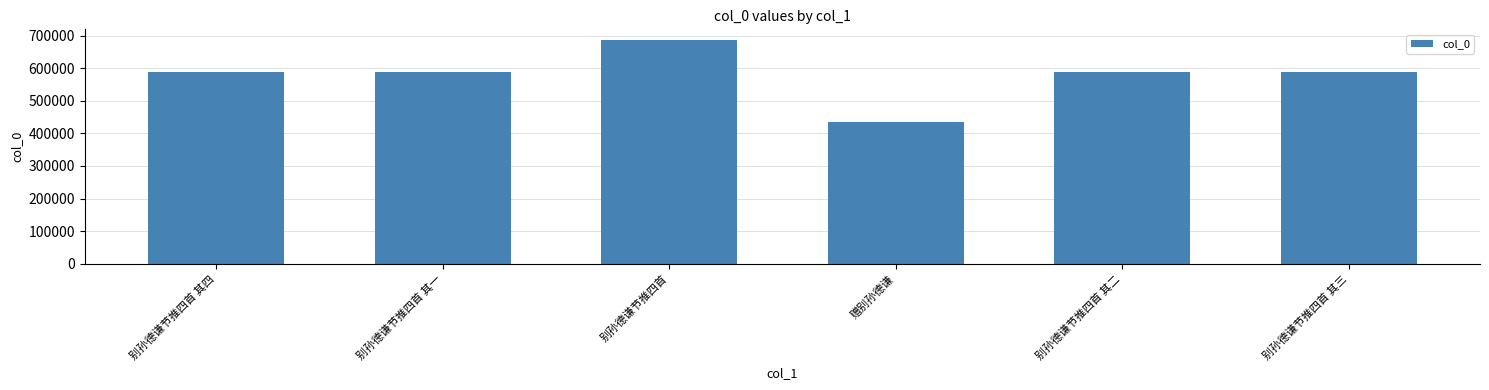

What is the label of the 4th bar from the left?

赠别孙德谦